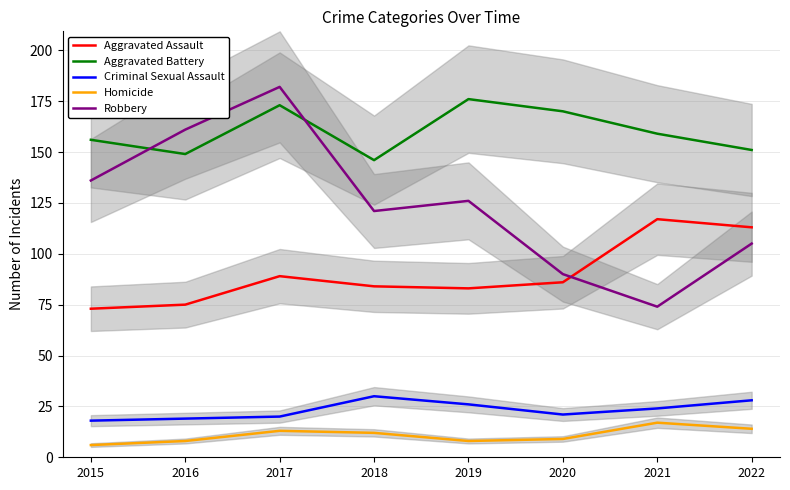

What is the average value of the Aggravated Assault series?

90